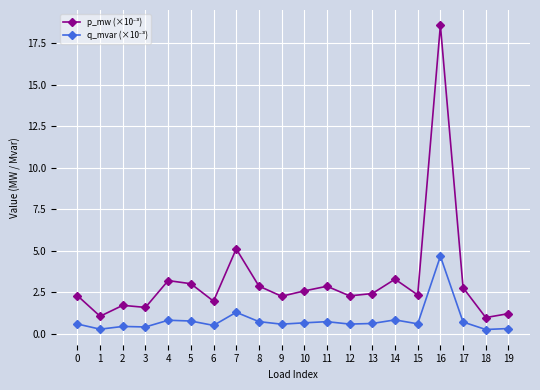

At which category is the sum across all series the highest?

16